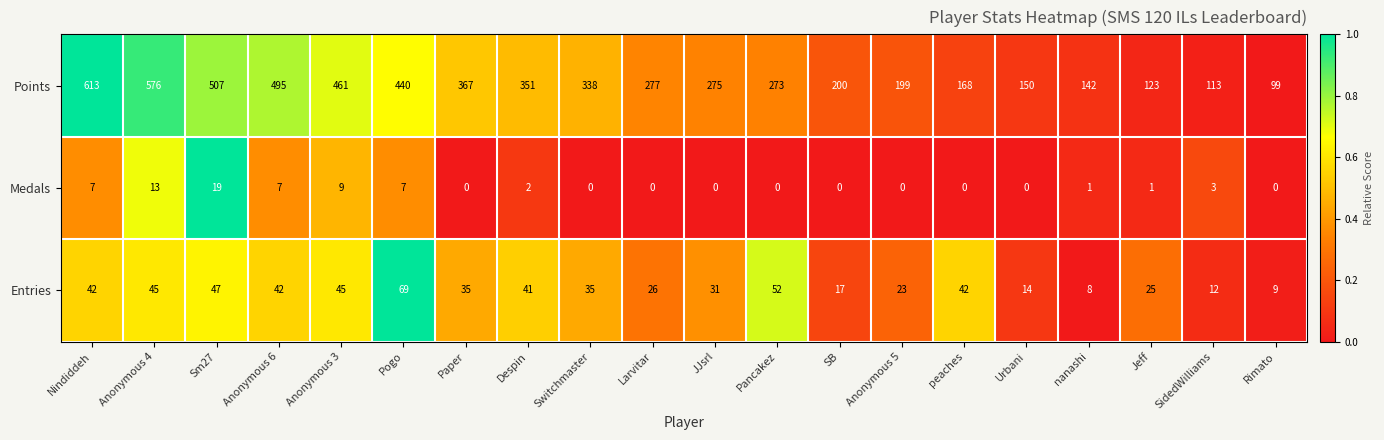

What is the average value of the Points series?

308